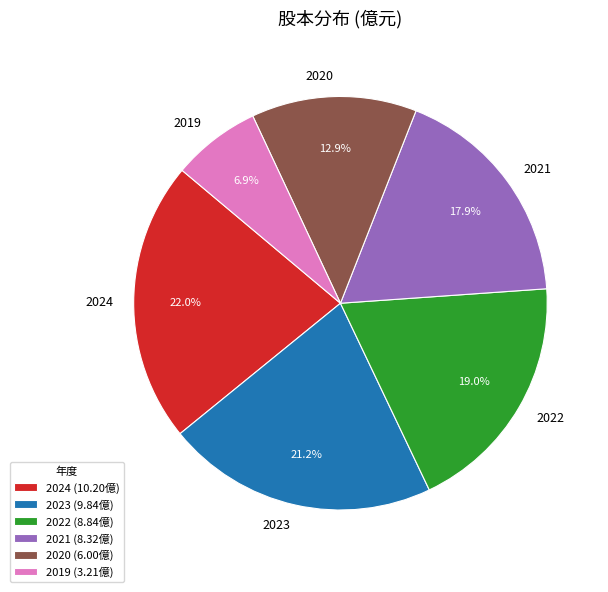

To the nearest percent, what is the average slice percentage?

17%